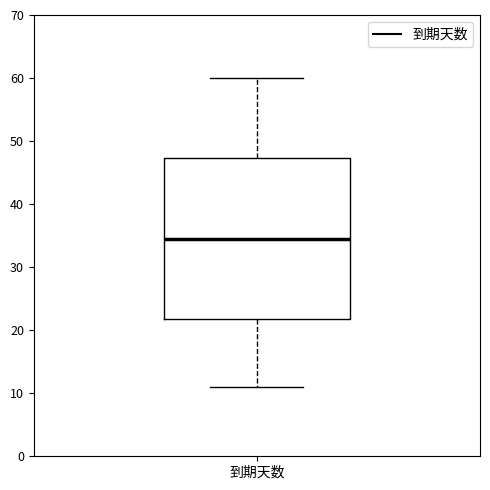

Transcribe this box plot: give where the median line is, the range the box spans, and where the two whiskers end, as read against the y-axis. The values are not printed on the chart, so give them approximately, as read against the axis.

median 35, box 22 to 47, whiskers 11 to 60